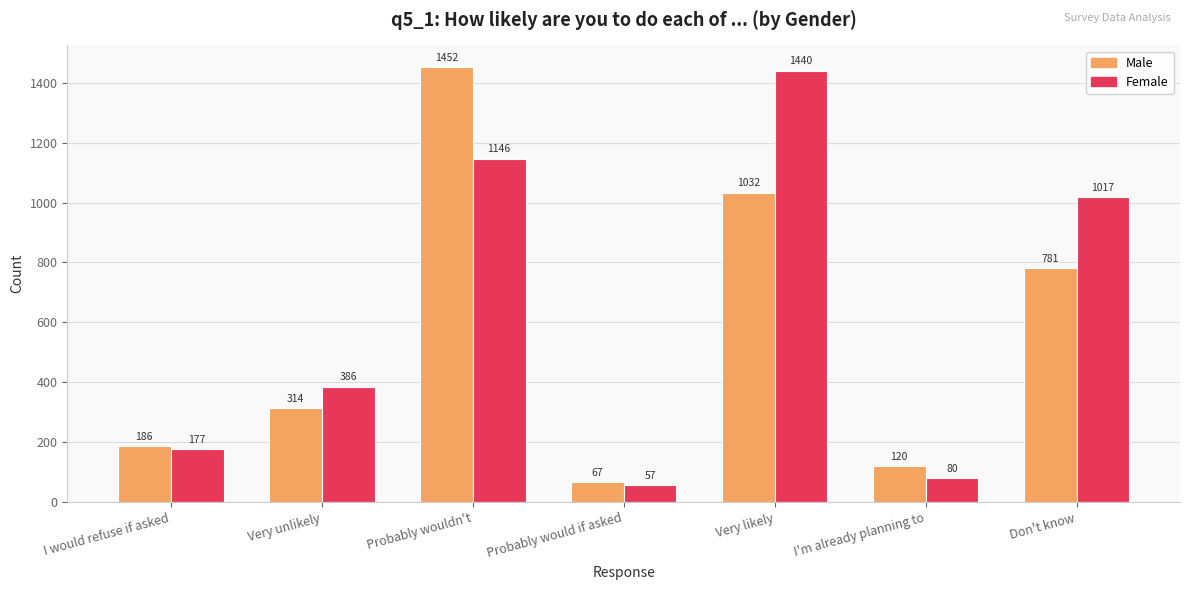

What is the difference between the highest and lowest values at Don't know?

236